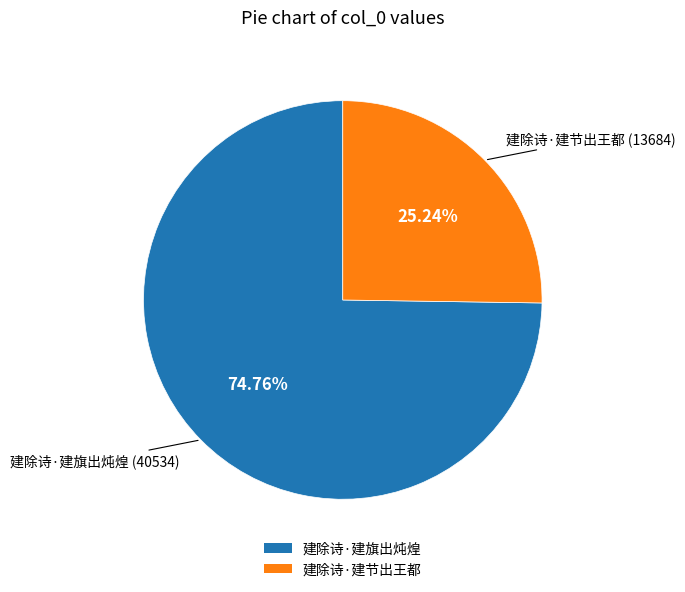

Which has a higher value, 建除诗·建旗出炖煌 or 建除诗·建节出王都?

建除诗·建旗出炖煌